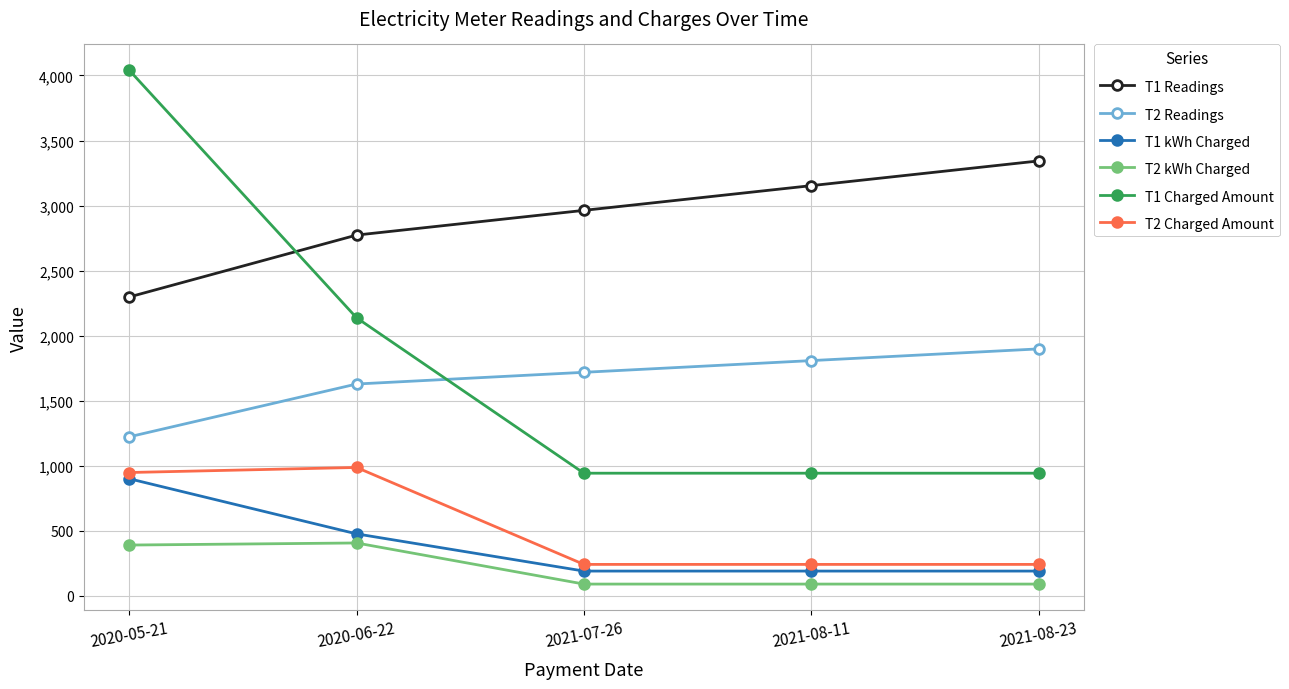

What is the value of the T1 kWh Charged point at the 2nd from the left?

476.0